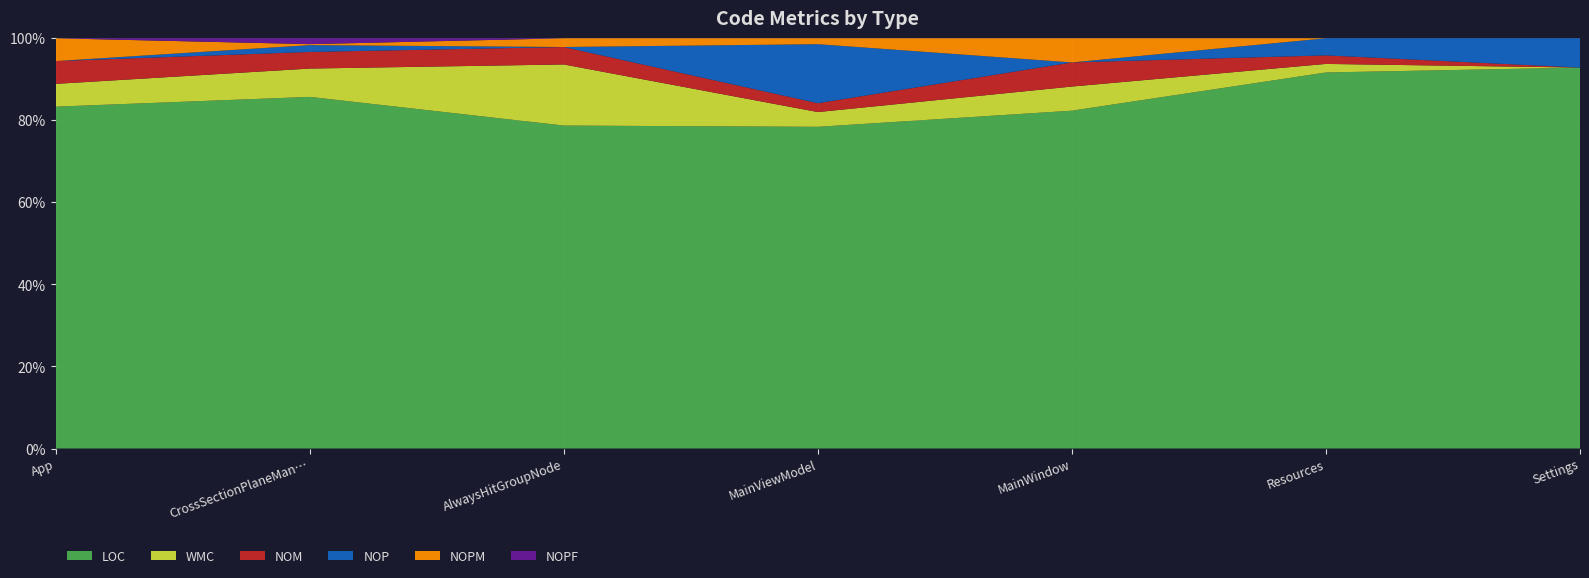

Reading right to left, extract all data points from this chart.

LOC: Settings=13	Resources=44	MainWindow=14	MainViewModel=109	AlwaysHitGroupNode=37	CrossSectionPlaneManipulator3D=360	App=30
WMC: Settings=0	Resources=1	MainWindow=1	MainViewModel=5	AlwaysHitGroupNode=7	CrossSectionPlaneManipulator3D=29	App=2
NOM: Settings=0	Resources=1	MainWindow=1	MainViewModel=3	AlwaysHitGroupNode=2	CrossSectionPlaneManipulator3D=17	App=2
NOP: Settings=1	Resources=2	MainWindow=0	MainViewModel=20	AlwaysHitGroupNode=0	CrossSectionPlaneManipulator3D=7	App=0
NOPM: Settings=0	Resources=0	MainWindow=1	MainViewModel=2	AlwaysHitGroupNode=1	CrossSectionPlaneManipulator3D=1	App=2
NOPF: Settings=0	Resources=0	MainWindow=0	MainViewModel=0	AlwaysHitGroupNode=0	CrossSectionPlaneManipulator3D=6	App=0